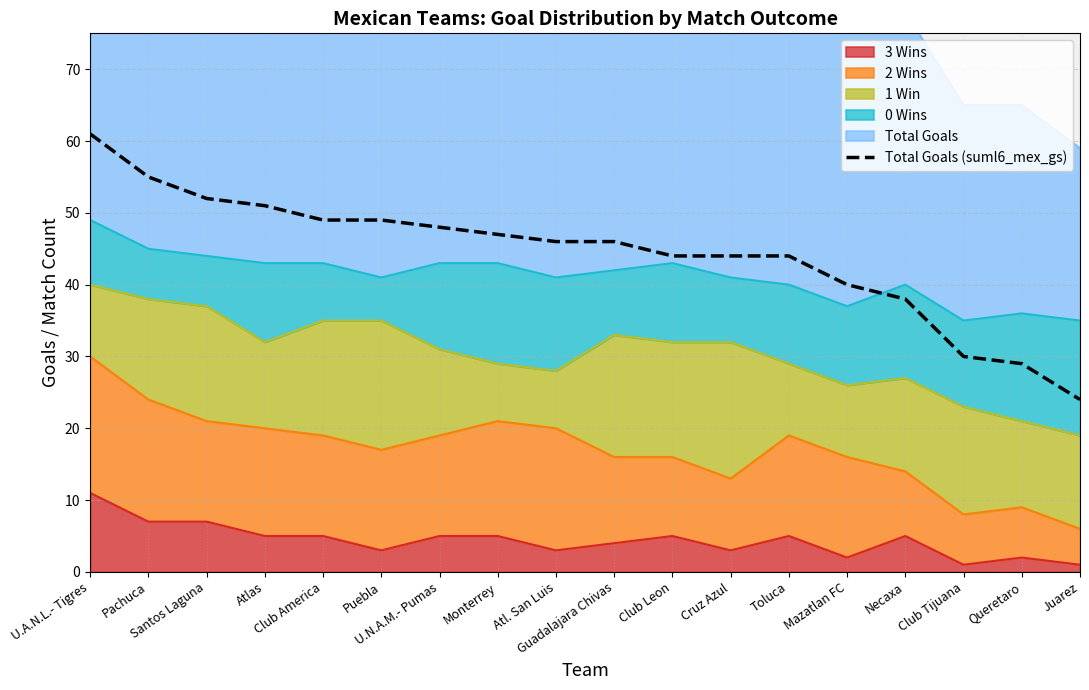

Reading left to right, list all the values displayed in this chart.

61	55	52	51	49	49	48	47	46	46	44	44	44	40	38	30	29	24